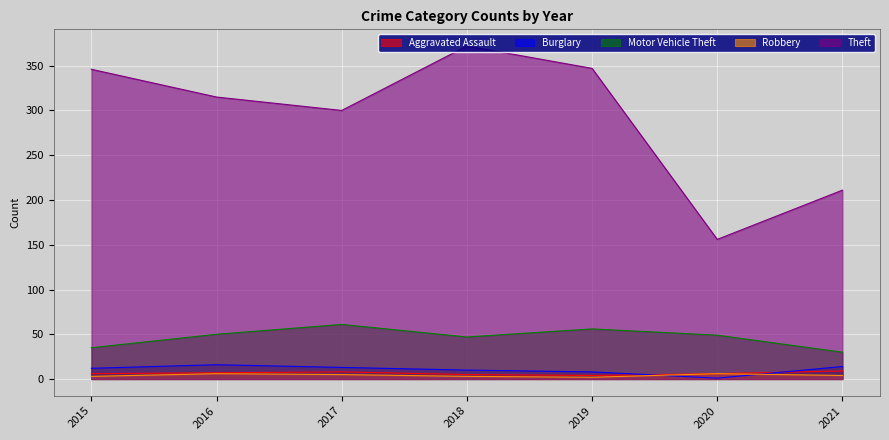

What is the difference between the highest and lowest values at 2016?

309